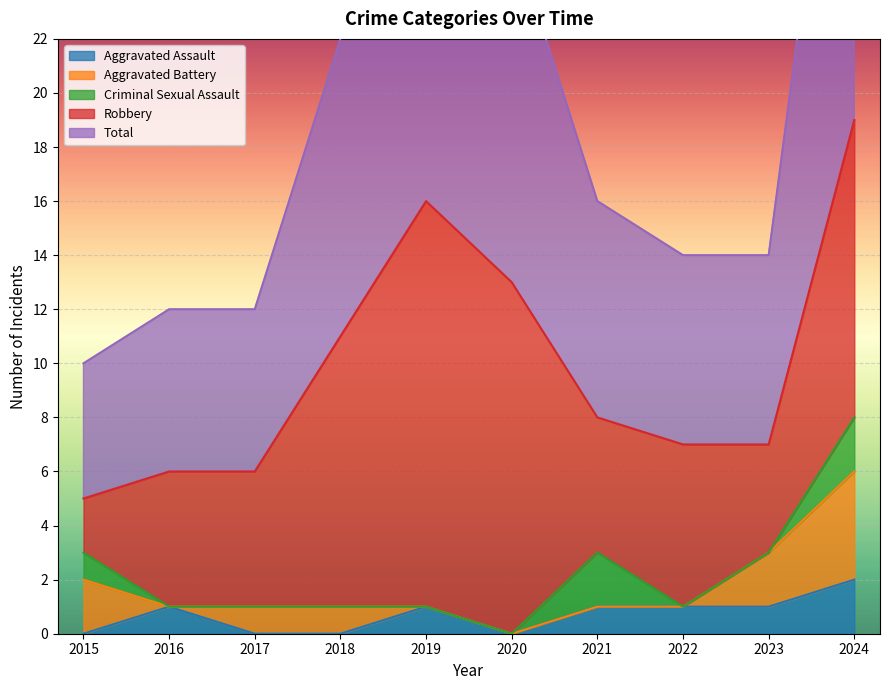

The Robbery series shows 4 at 2023. True or false?

True